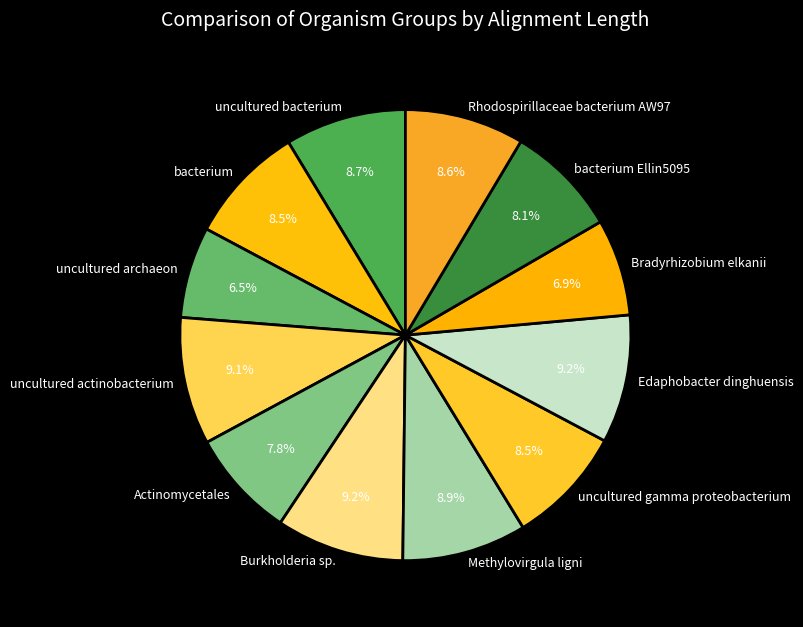

What percentage do uncultured gamma proteobacterium and Burkholderia sp. together represent?

17.7%